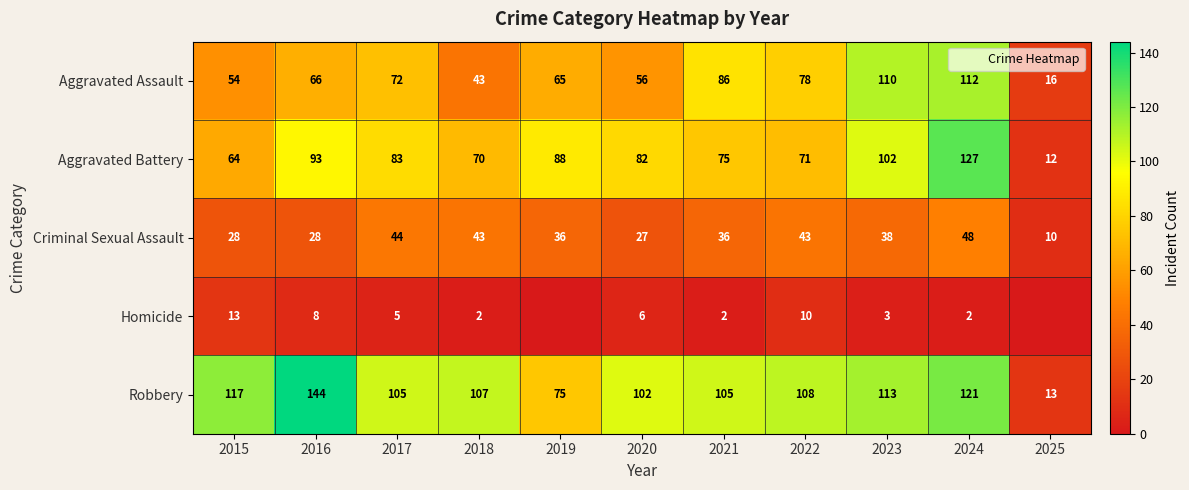

What is the sum of the Aggravated Battery values at 2025 and 2020?

94